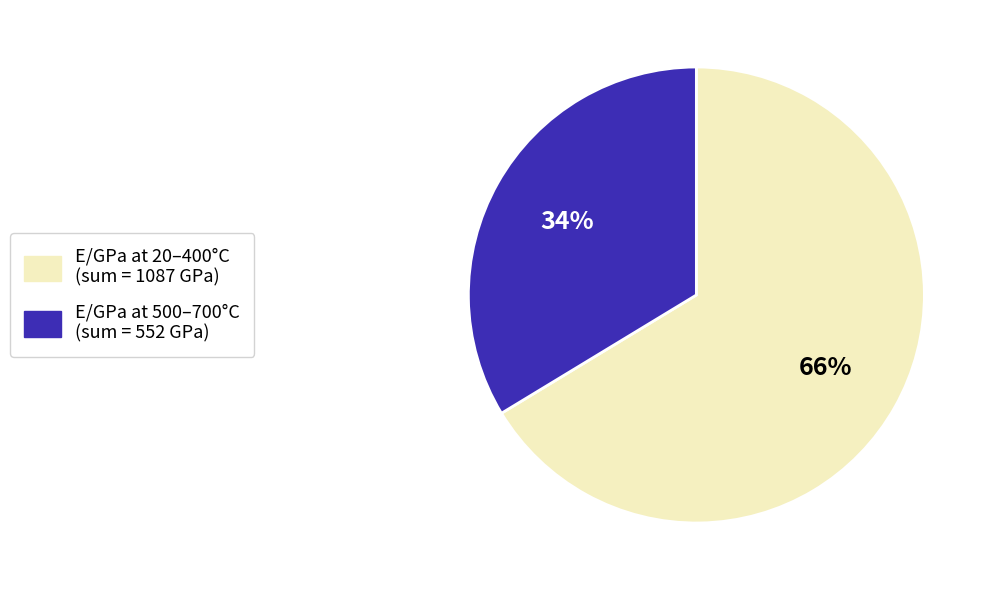

To the nearest percent, what is the average slice percentage?

50%